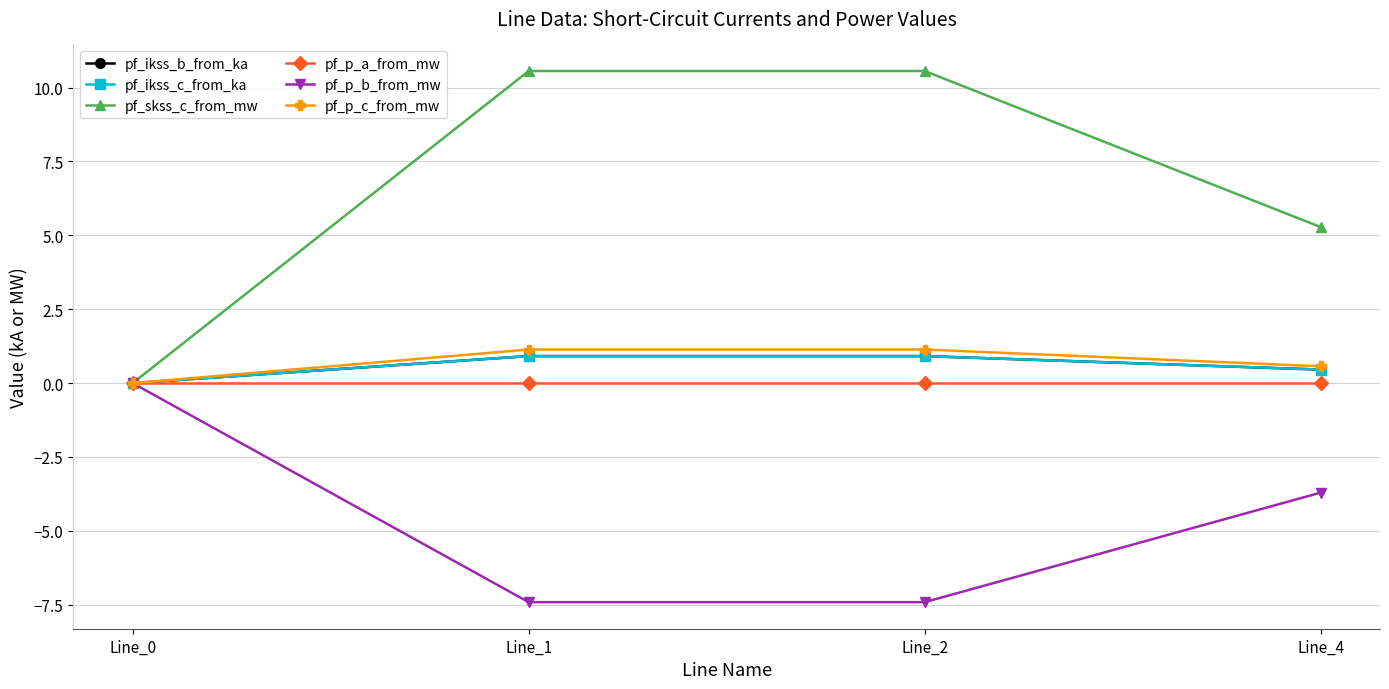

Does the chart have visible grid lines?

Yes